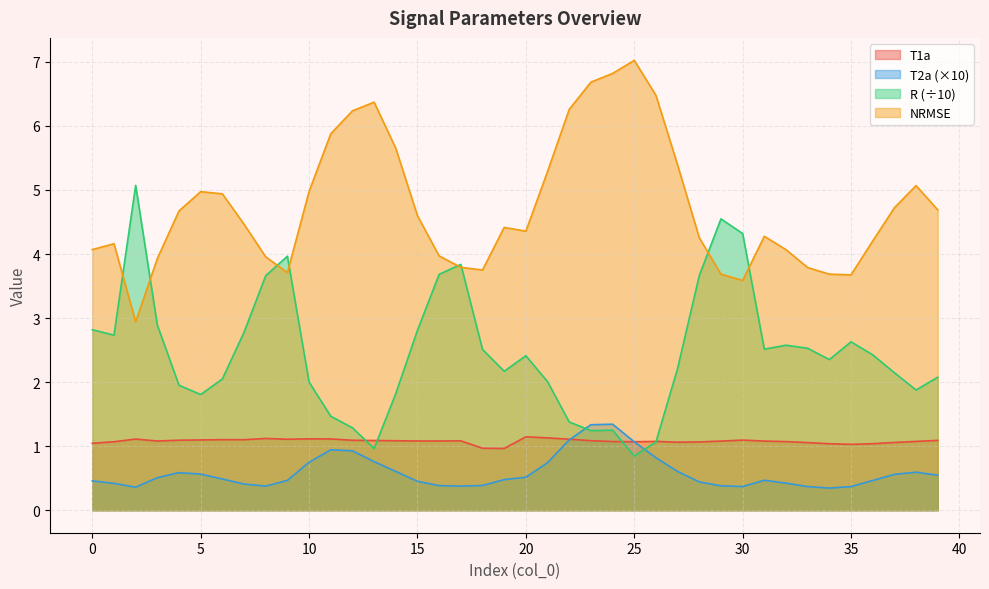

The T2a series shows 0.5 at 39. True or false?

True